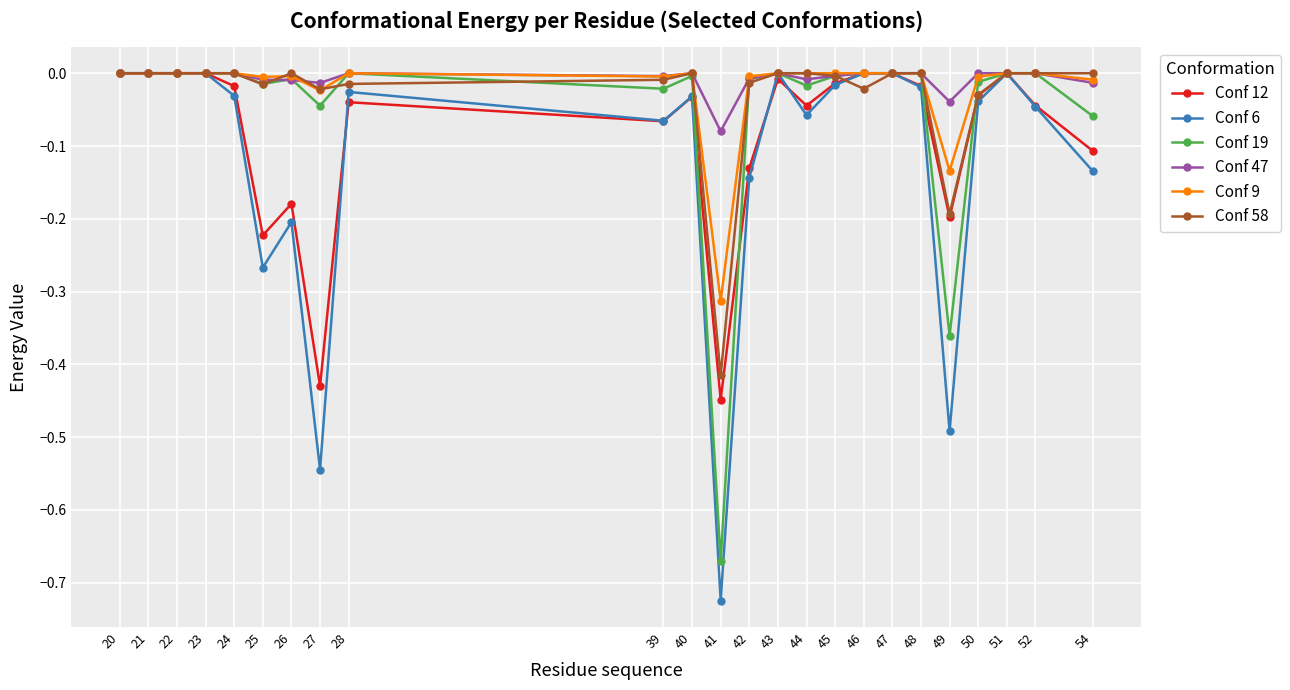

True or false: Conf 58 and Conf 6 intersect in this chart.

True